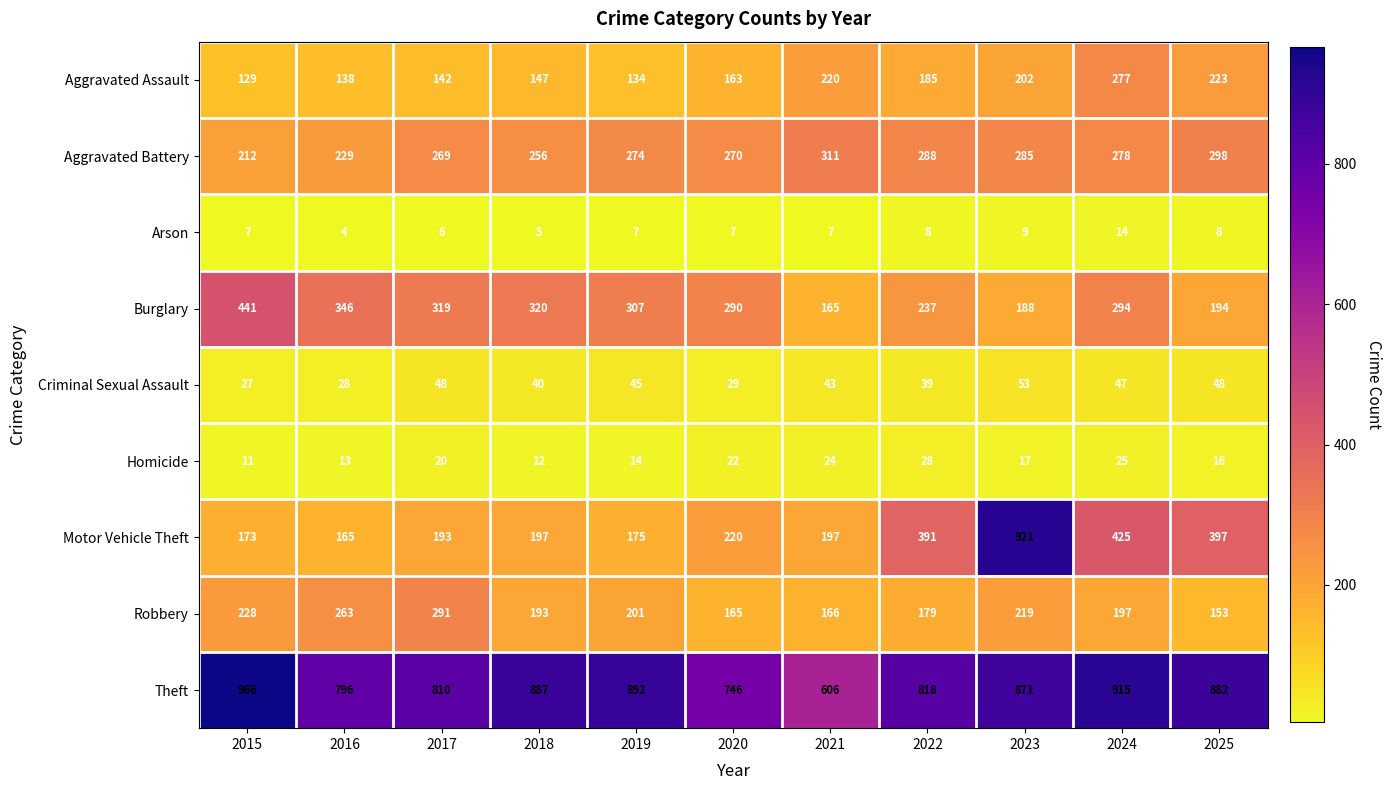

At 2021, list the series in order from smallest to largest.

Arson, Homicide, Criminal Sexual Assault, Burglary, Robbery, Motor Vehicle Theft, Aggravated Assault, Aggravated Battery, Theft